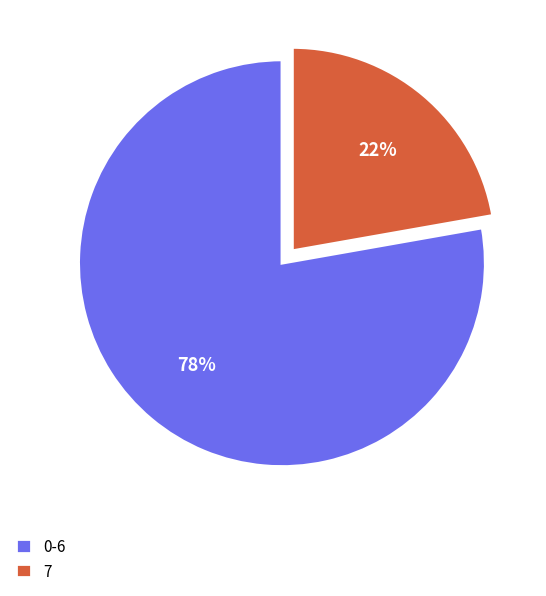

To the nearest percent, what is the difference between the largest and smallest slice percentages?

56%